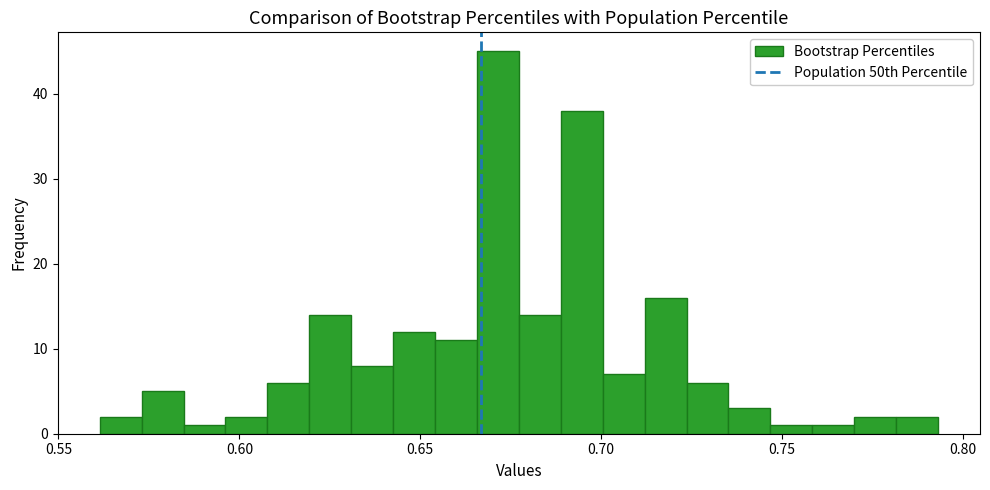

Around what value on the x-axis is the tallest bar? Give the approximate position of its centre, as read against the axis.

0.670